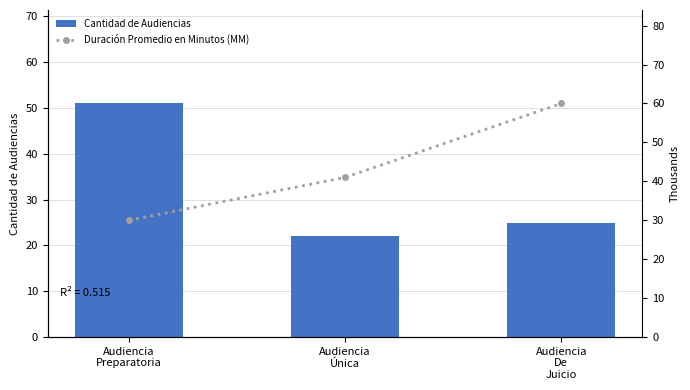

What is the difference between the maximum and minimum values in the Cantidad de Audiencias series?

29